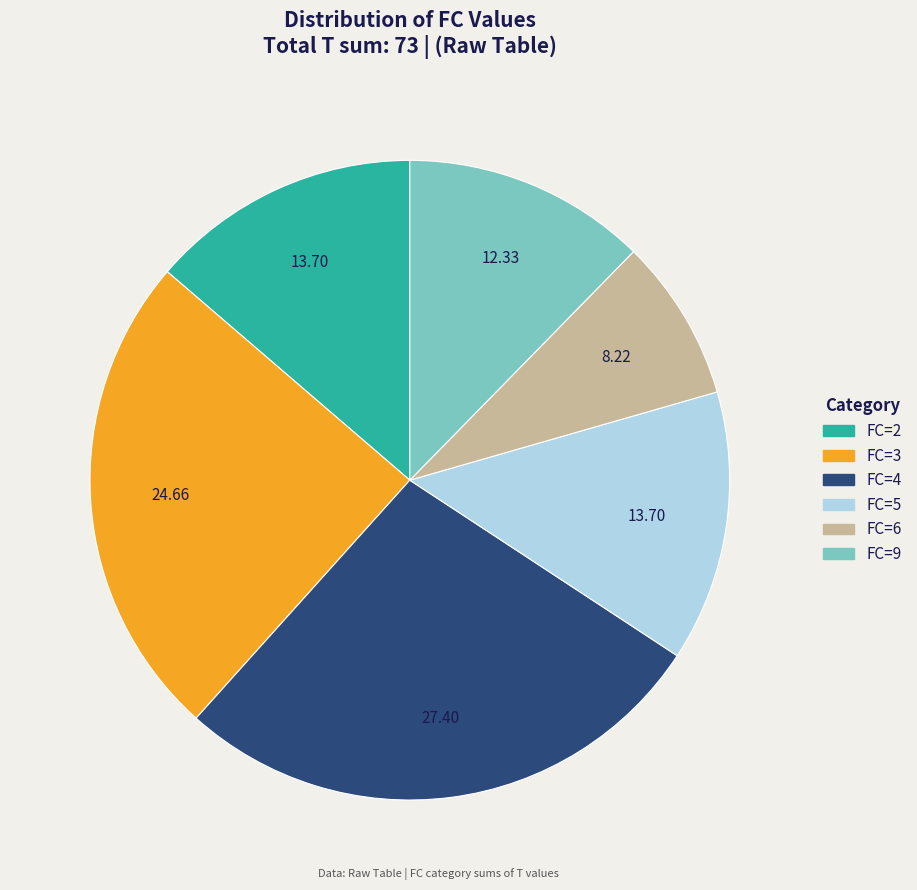

Is there a majority slice in this chart?

No